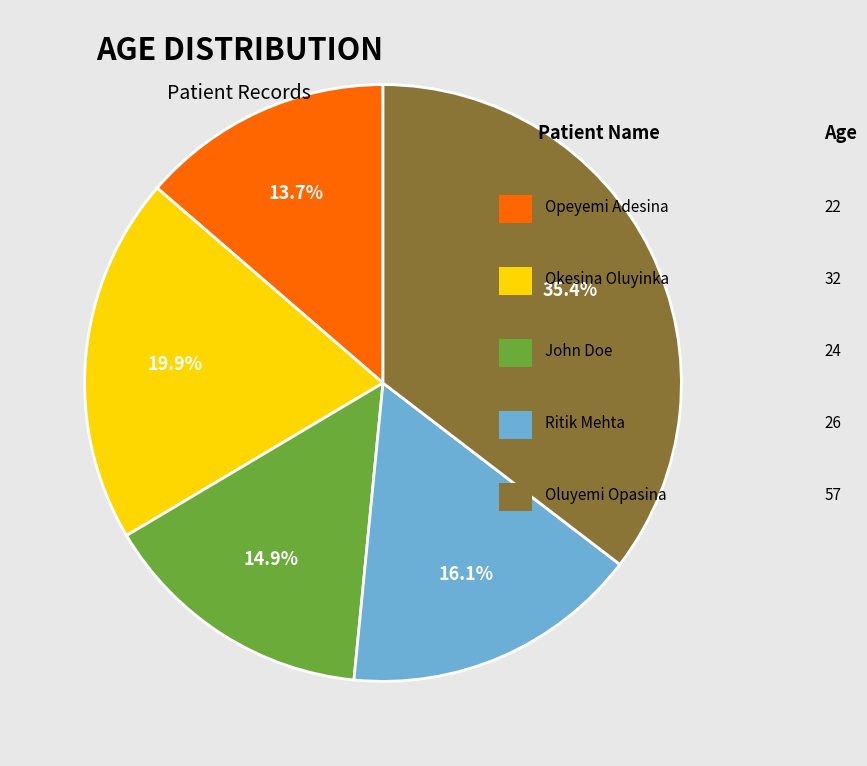

Is there a majority slice in this chart?

No